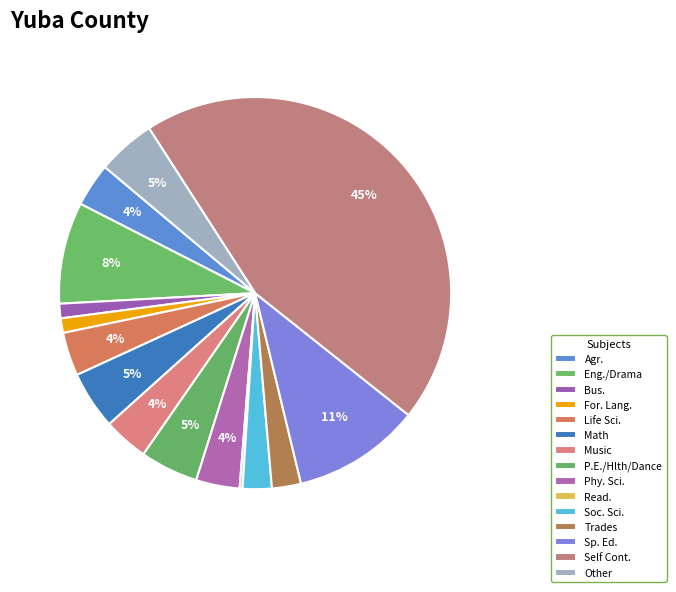

What percentage is the Sp. Ed. slice, to the nearest percent?

11%